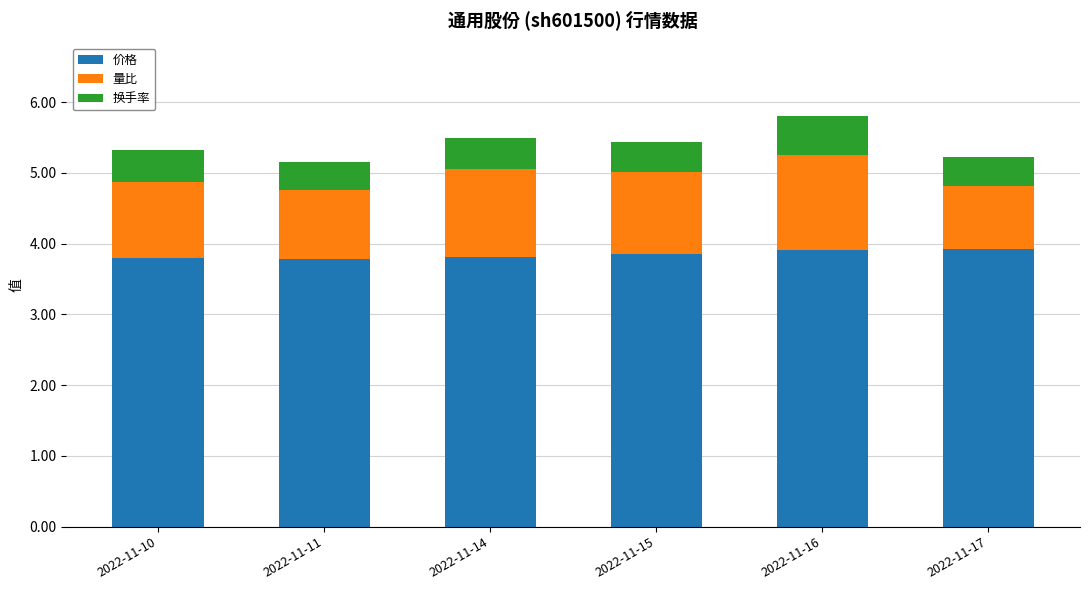

How many 价格 values are between 3 and 4?

6